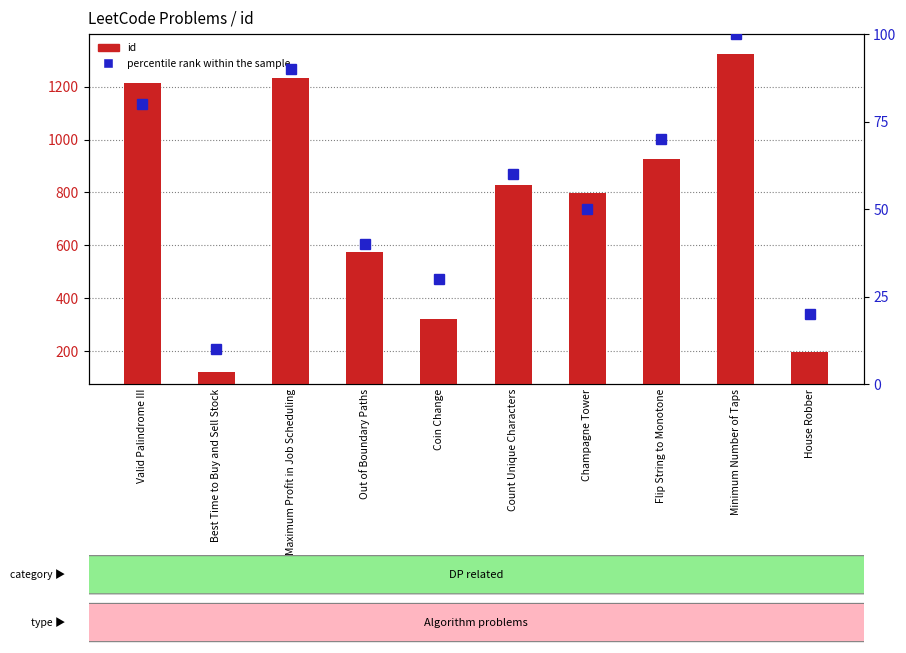

At how many categories does at least one series exceed 945?

3